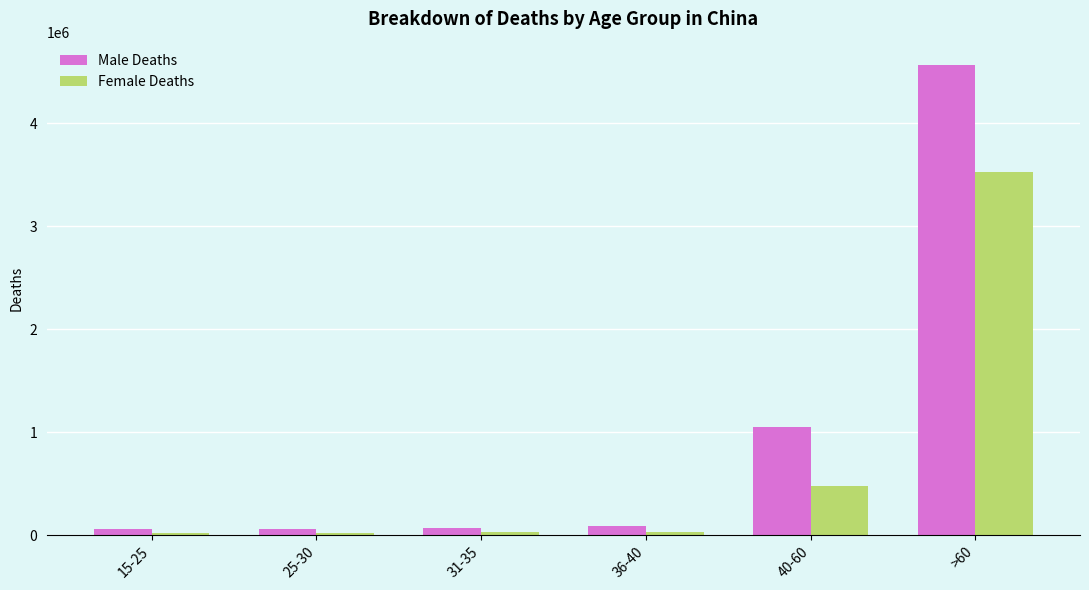

Rank the series by their average value, from highest to lowest.

Male Deaths, Female Deaths